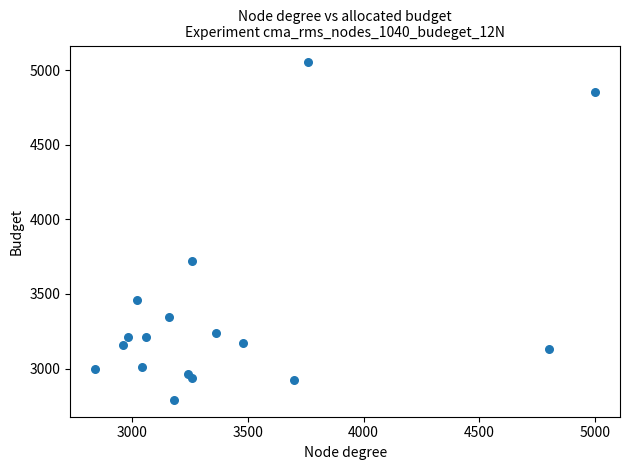

What is the range of Y values (max minus min)?

2264.3